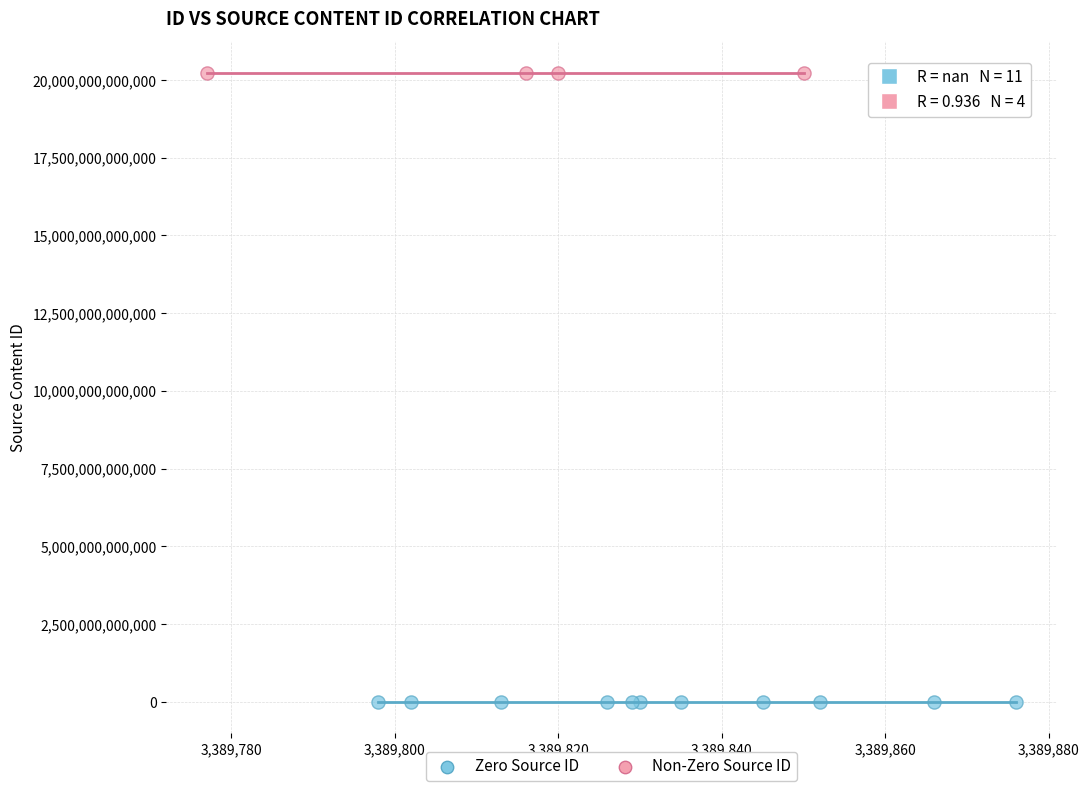

Which series reaches the minimum Y coordinate?

Zero Source ID